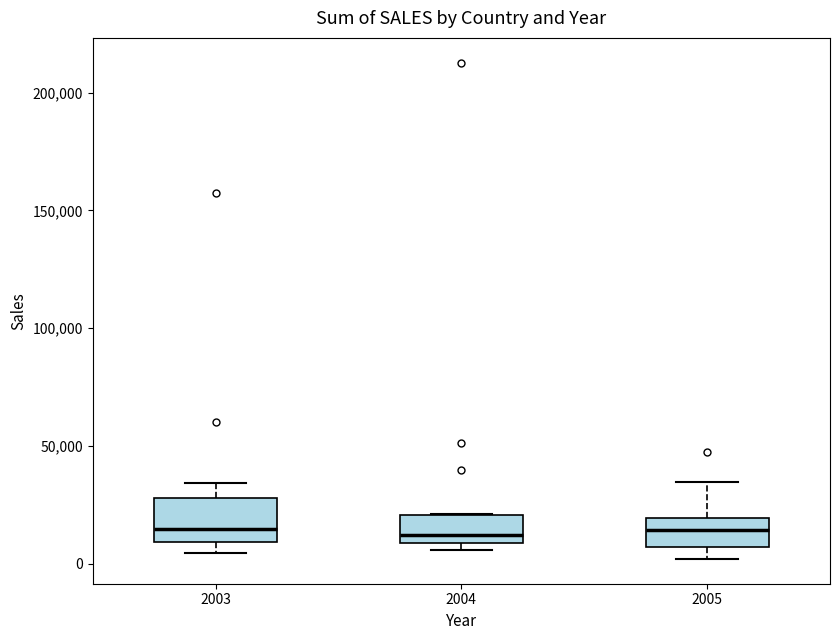

Where does the median line of the box at x = 2005 sit on the y-axis? The values are not printed on the chart, so give them approximately, as read against the axis.

15000